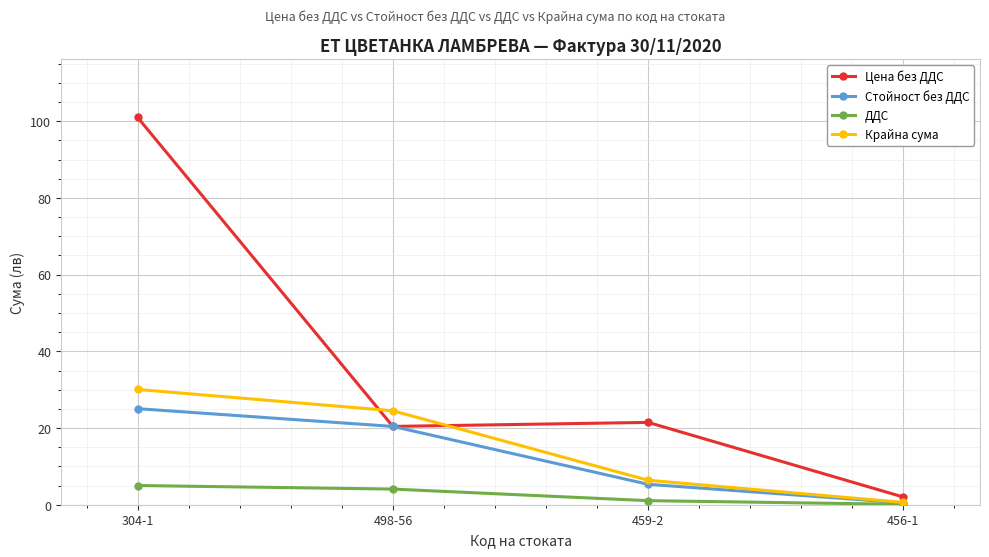

At which category is the sum across all series the highest?

304-1